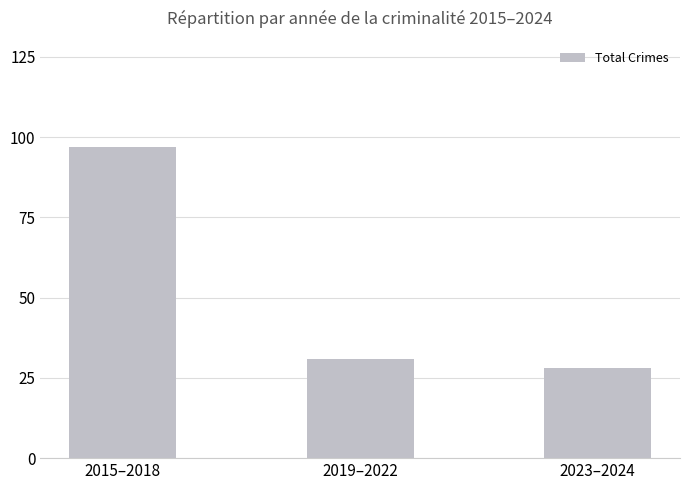

Reading left to right, what are all the values shown in this chart?

97	31	28